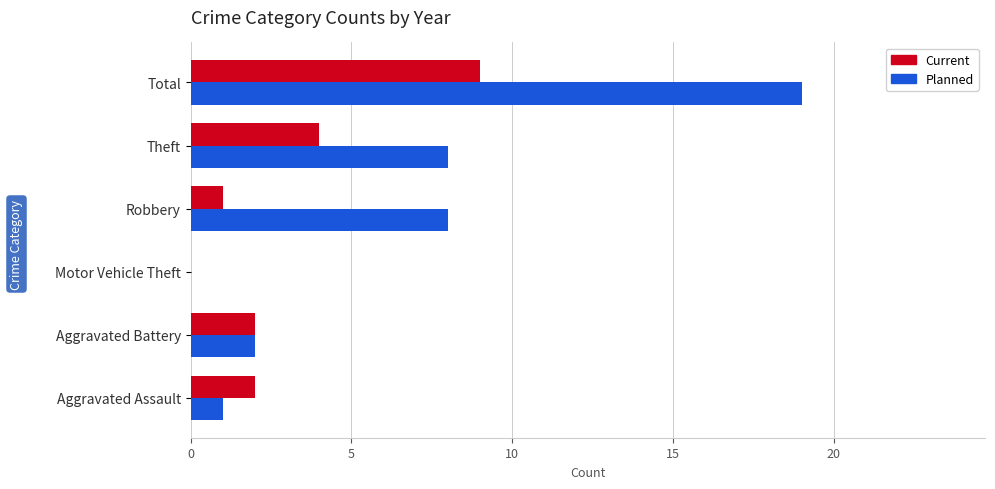

What is the maximum value for Planned?

19